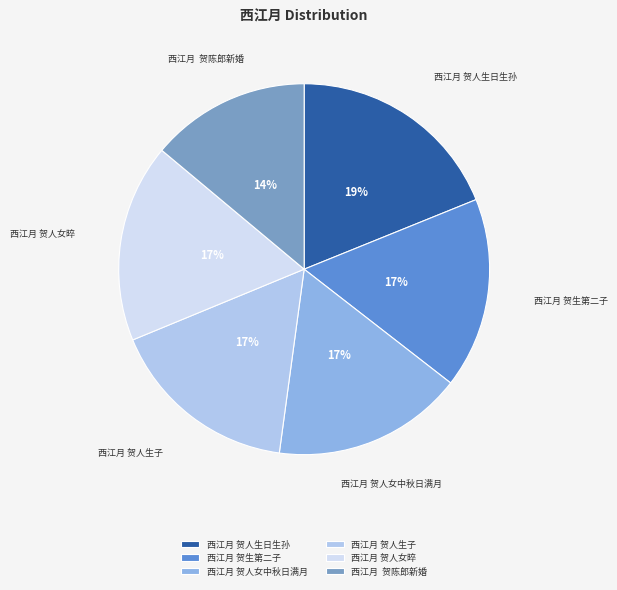

Which has a higher value, 西江月 贺人生日生孙 or 西江月 贺生第二子?

西江月 贺人生日生孙